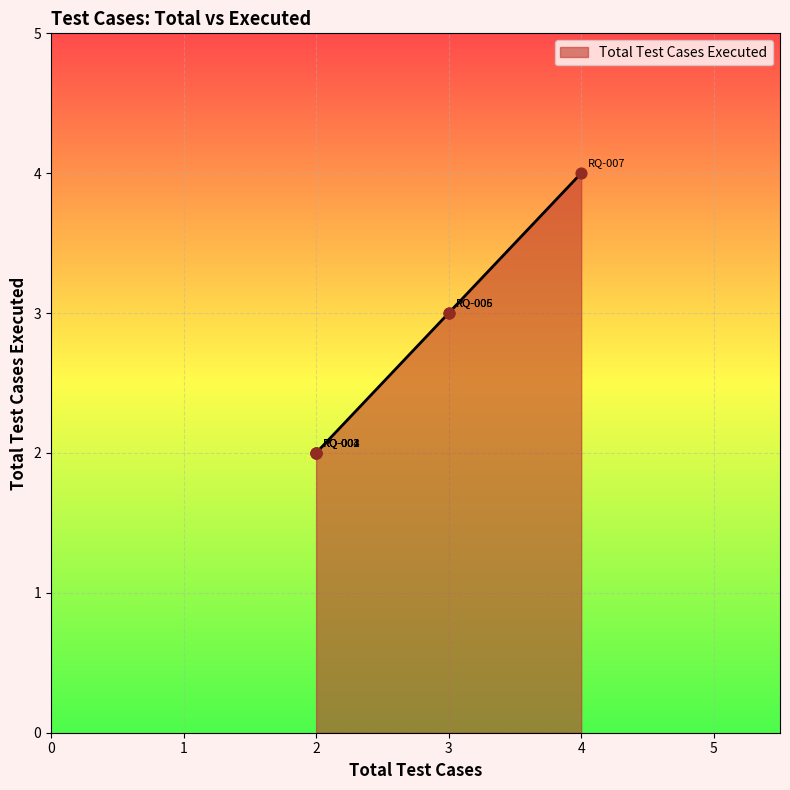

Between RQ-007 and RQ-004, which is larger?

RQ-007